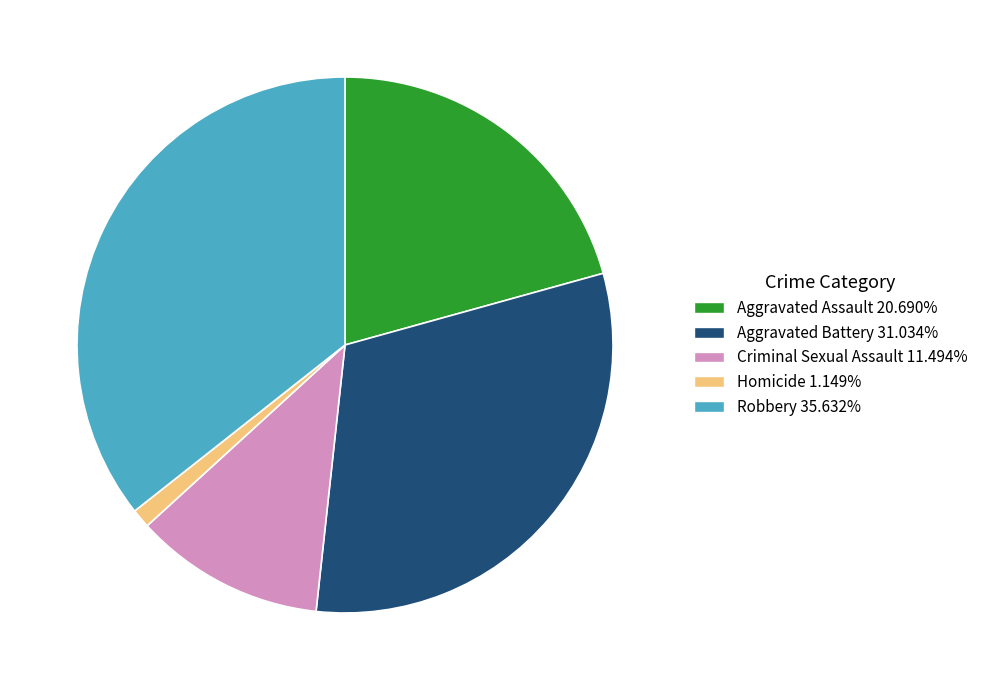

Is Robbery the majority of the pie?

No